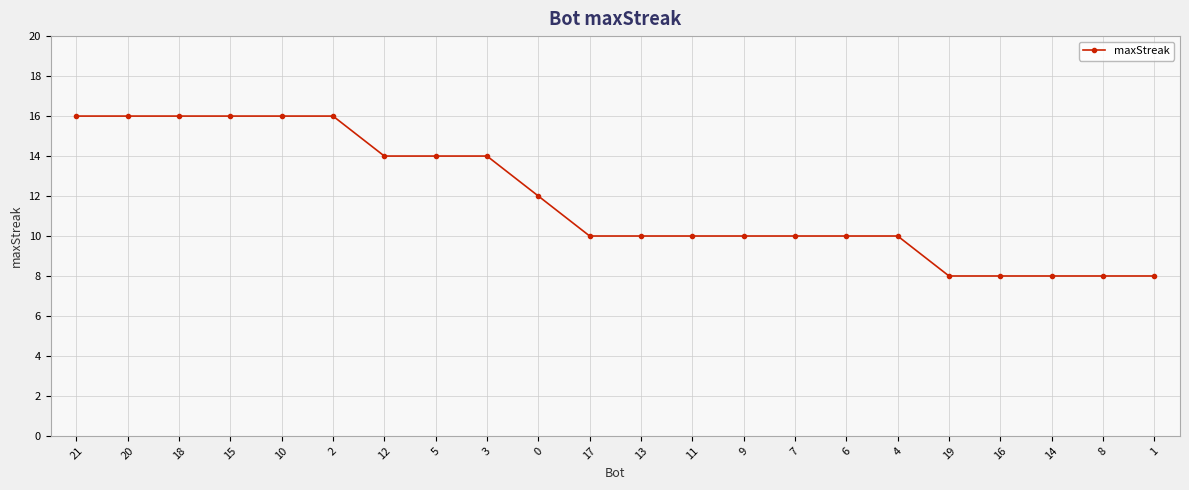

What is the change in value from 10 to 9?

-6